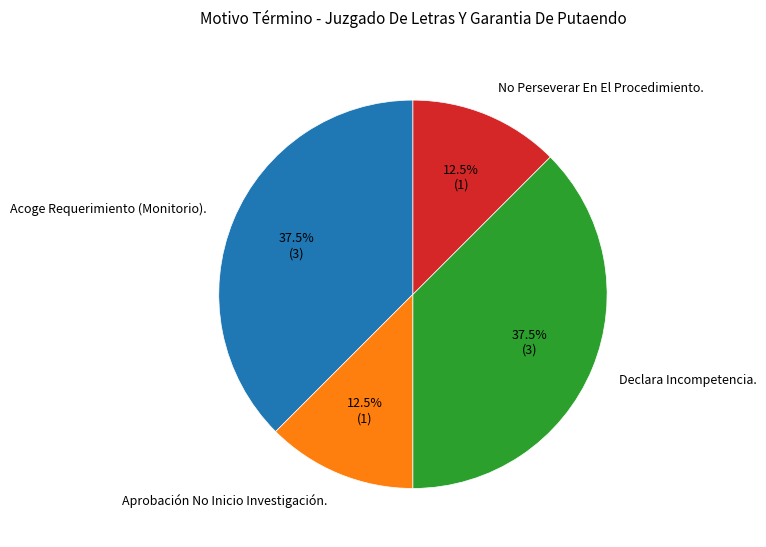

Approximately how many times larger is the value at Aprobación No Inicio Investigación. compared to Acoge Requerimiento (Monitorio).?

0.3